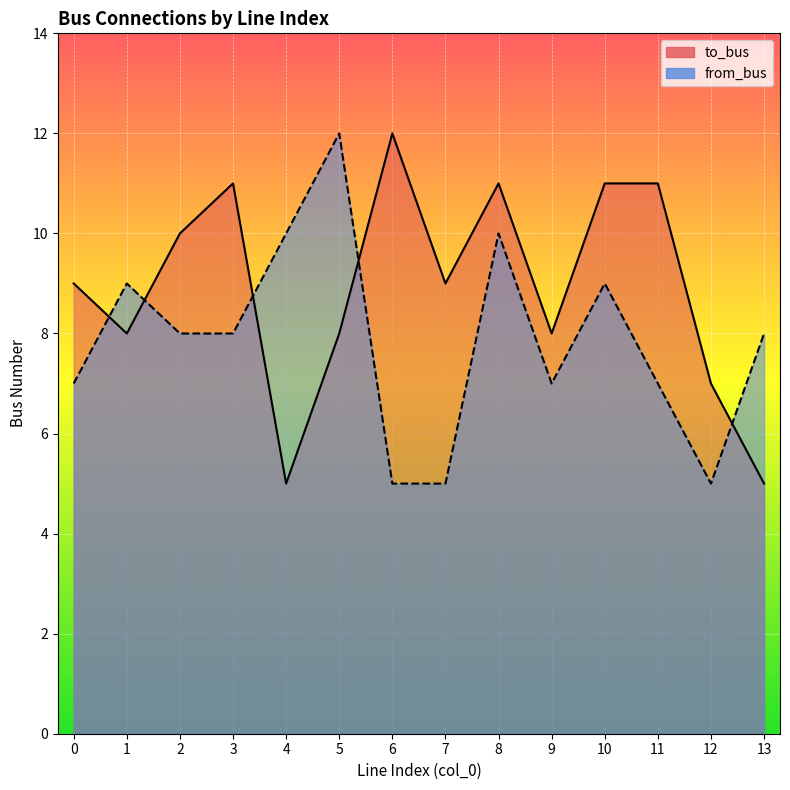

Rank the series at 6 from highest to lowest value.

to_bus, from_bus